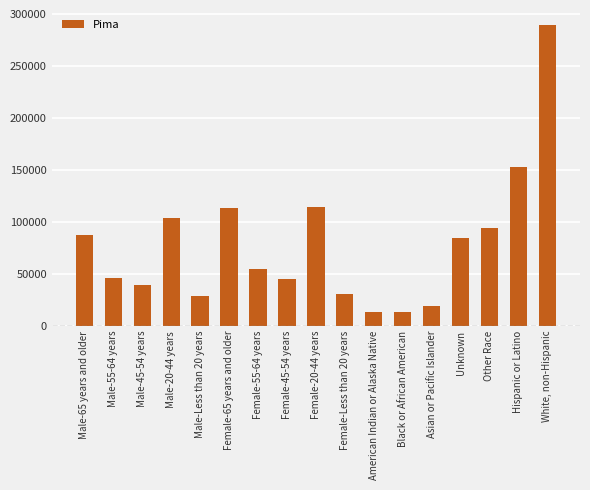

Is it true that the value at Female-55-64 years is 19705?

False